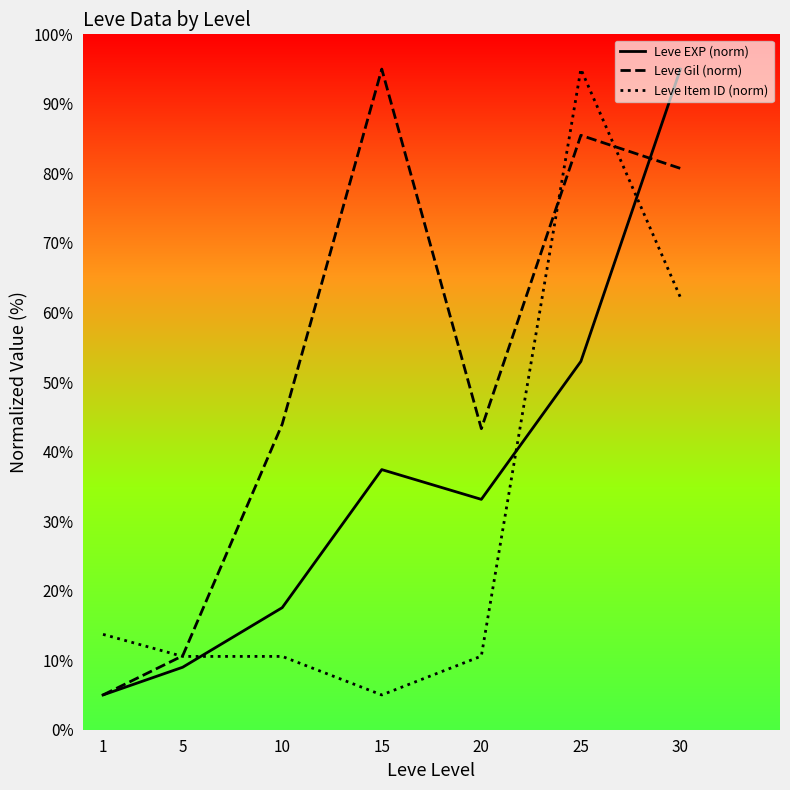

Where is the first local maximum for Leve EXP (norm)?

15